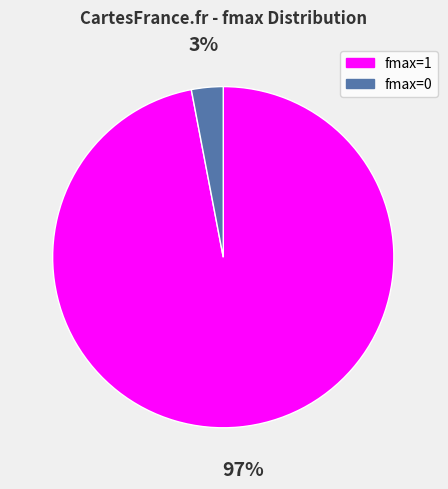

Which category has the smallest portion of the pie?

fmax=0